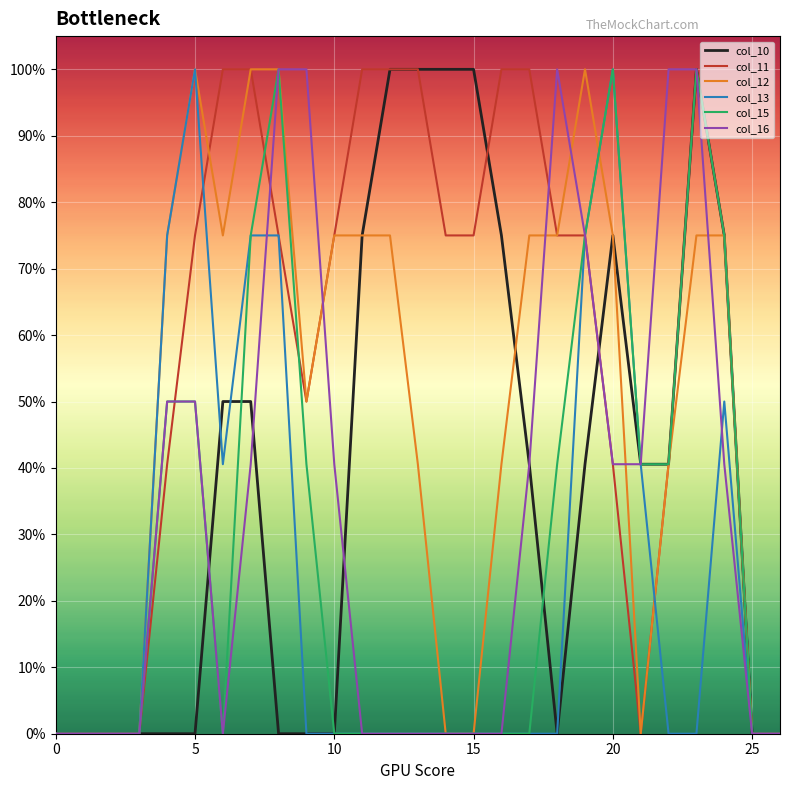

List the series in order of their peak value, highest first.

col_10, col_11, col_12, col_13, col_15, col_16